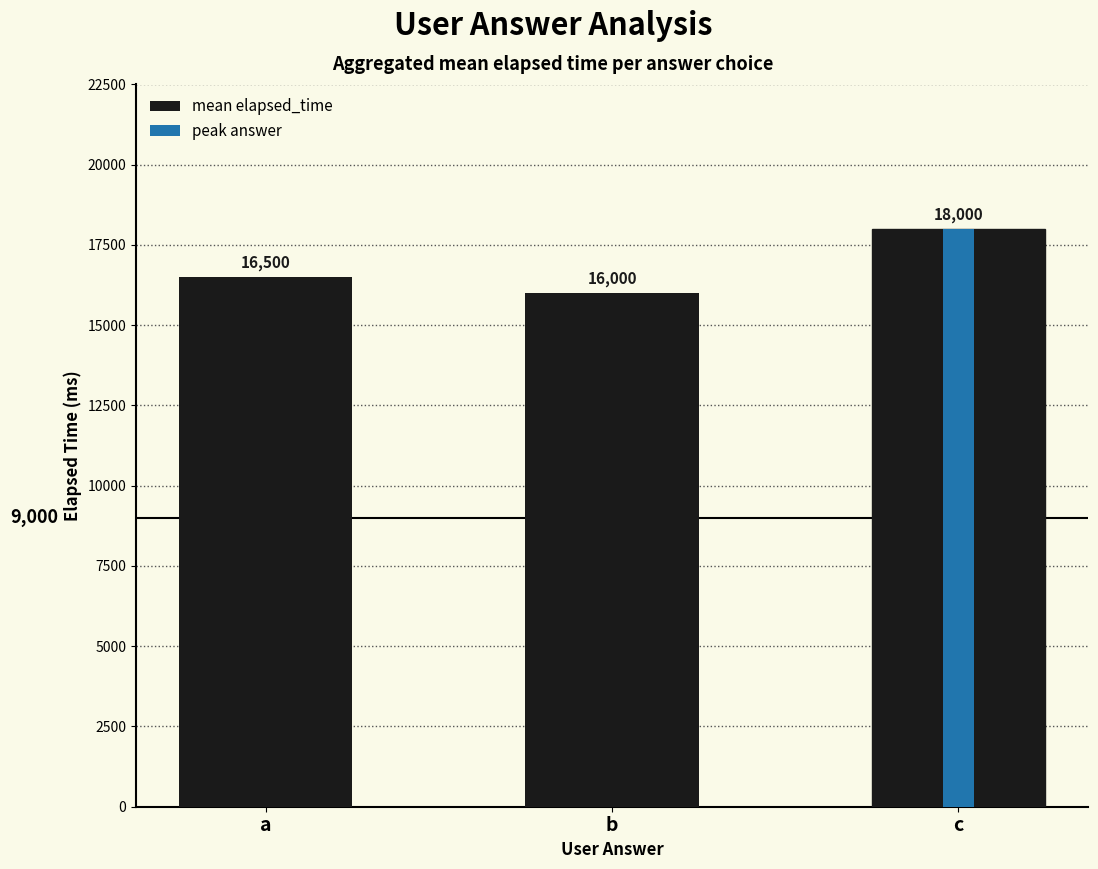

At which category does the chart reach its minimum across all series?

b